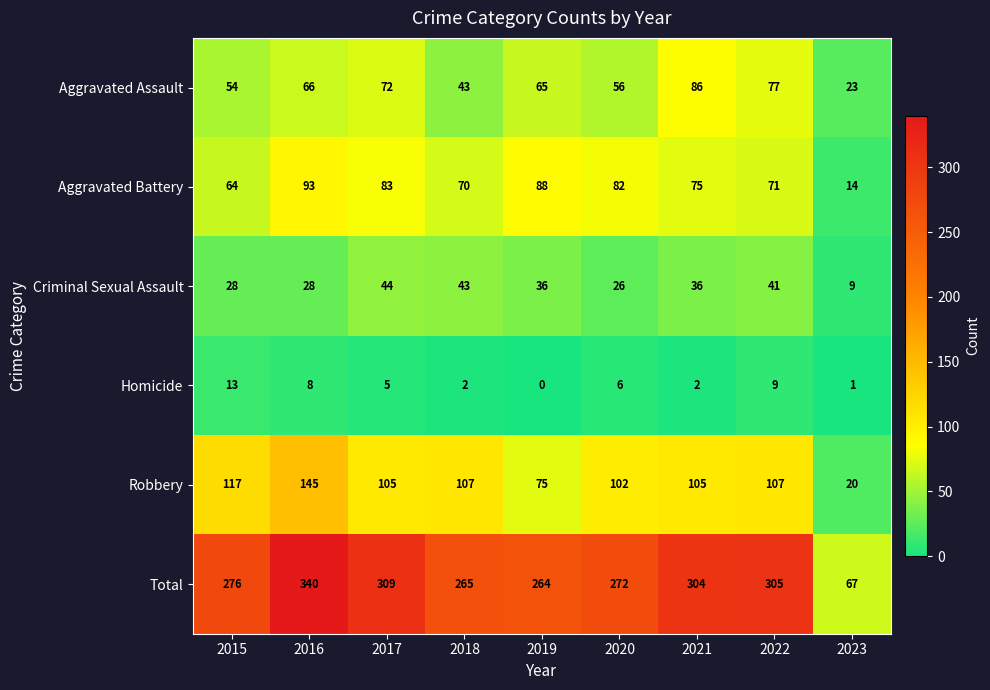

Is the value of Aggravated Assault at 2019 greater than the value of Homicide at 2019?

Yes